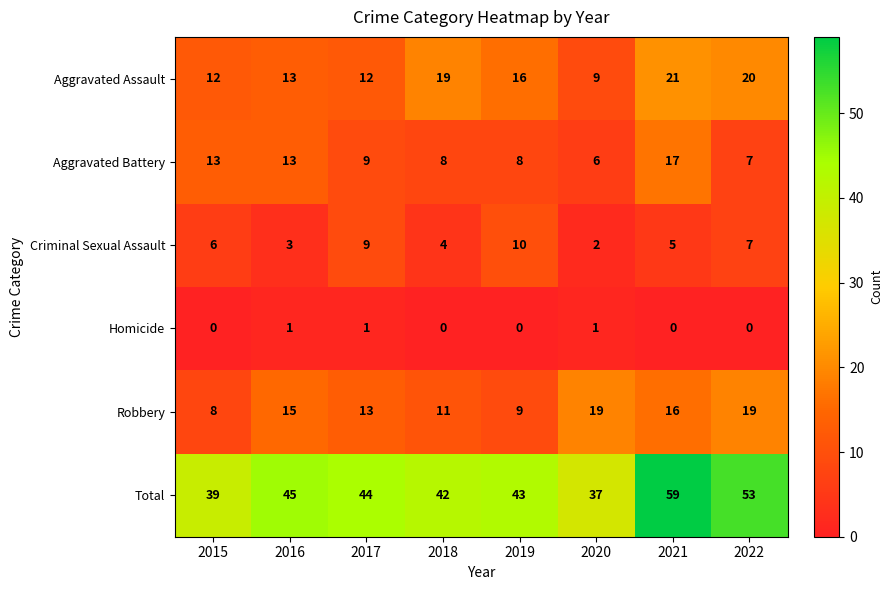

Count the Homicide values in the range 0 to 1.

8